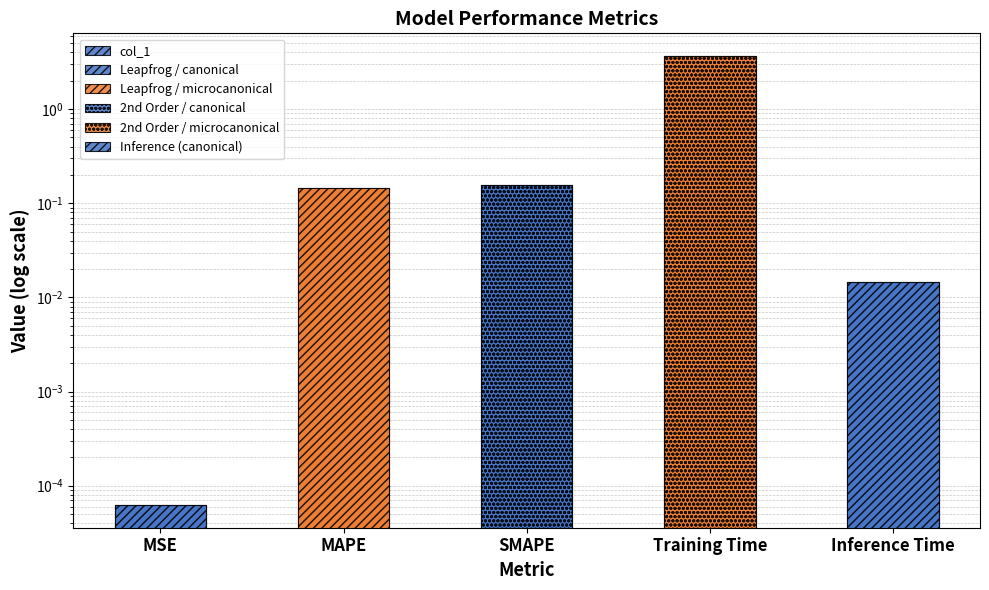

Which label corresponds to the largest value in the chart?

Training Time